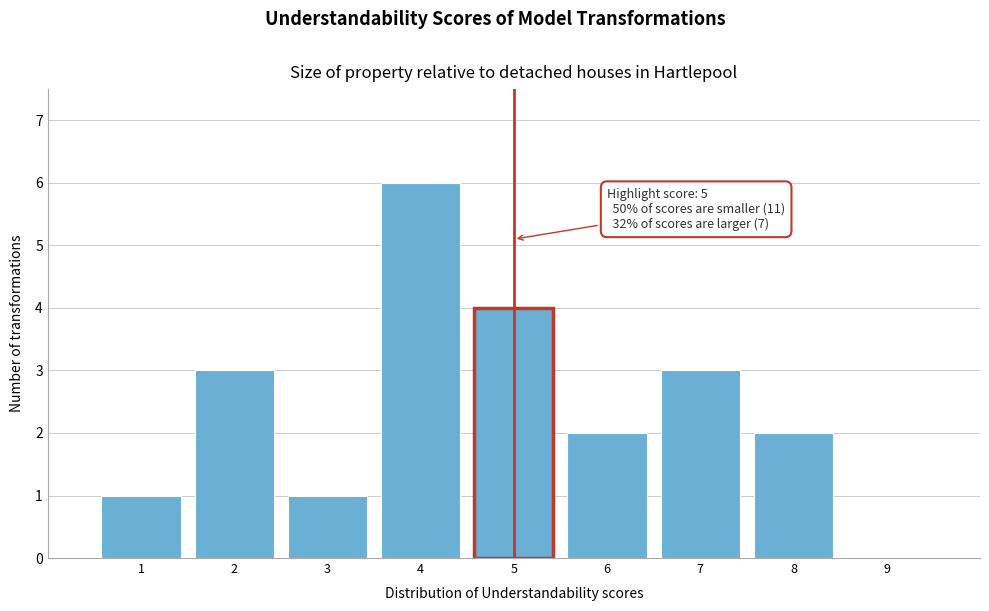

Which range on the x-axis has the tallest bar?

3.5 to 4.5